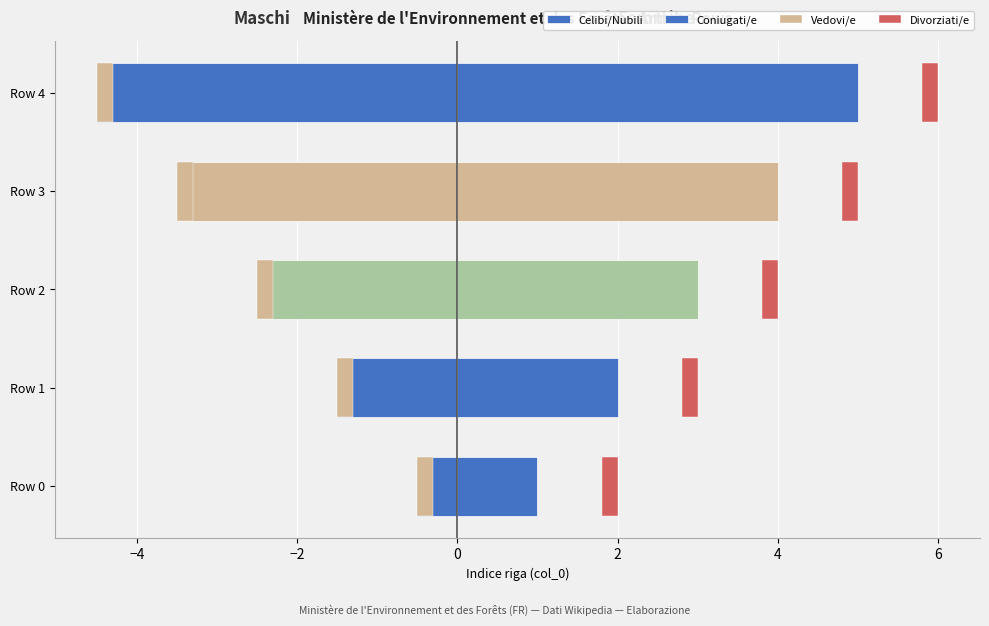

At 0, list the series in order from smallest to largest.

Celibi/Nubili, Vedovi/e, Divorziati/e, Coniugati/e